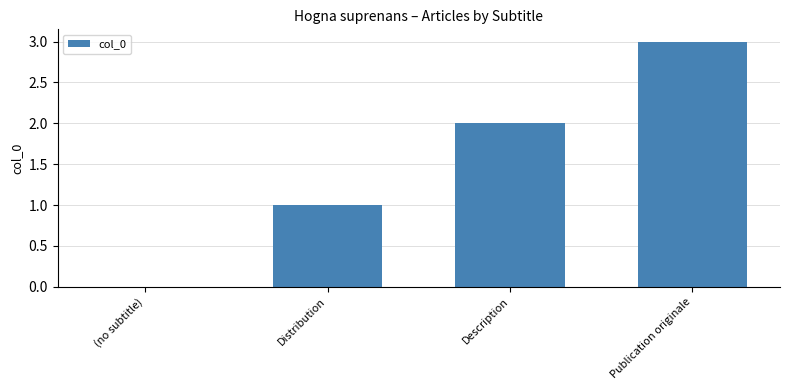

Are the bars horizontal?

No